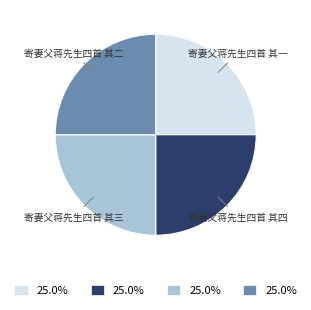

What is the ratio of the value at 寄妻父蒋先生四首 其二 to the value at 寄妻父蒋先生四首 其四?

1.0